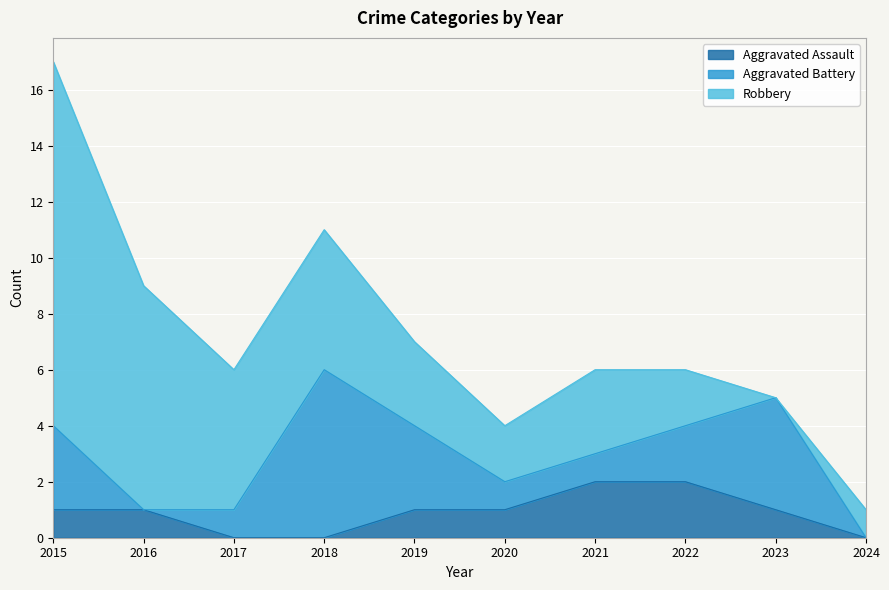

Does the chart display data point markers on the line(s)?

No